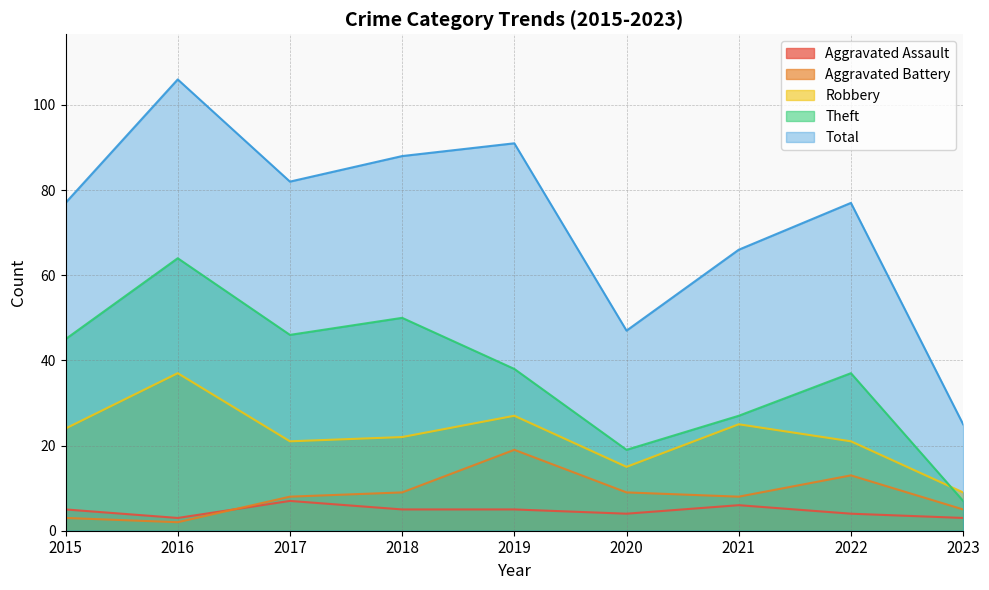

What is the sum of all Robbery values?

201